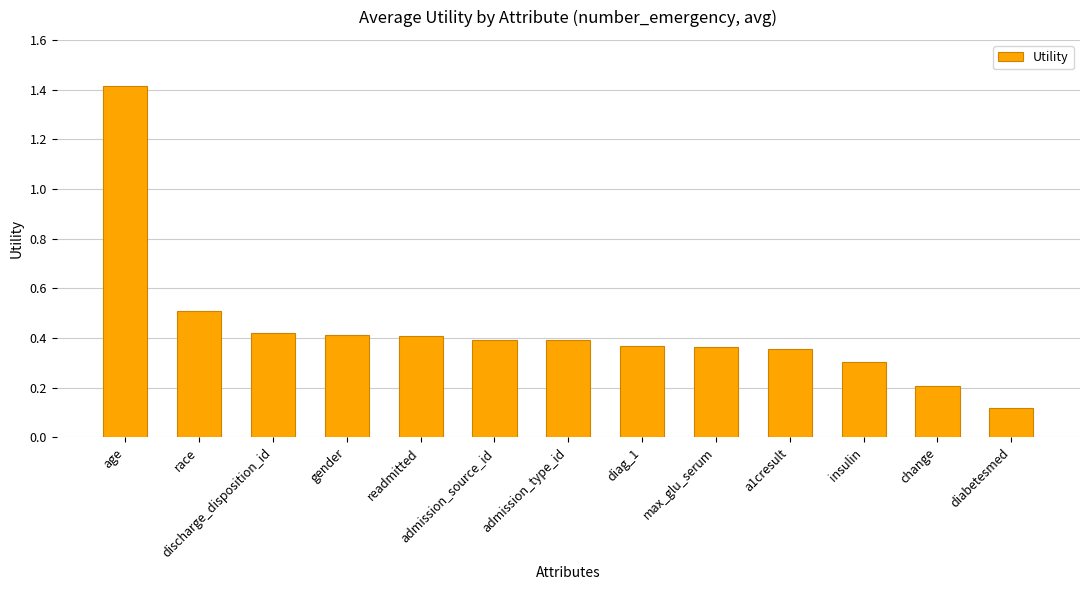

Does the chart contain stacked bars?

No